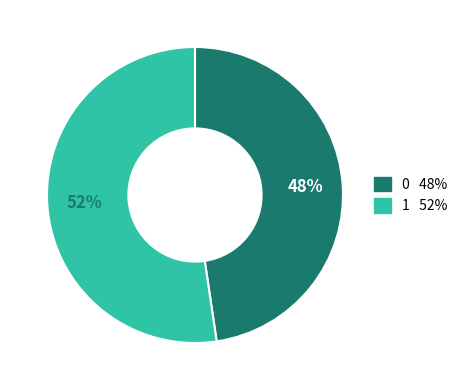

Does 0 account for over 50% of the chart?

No